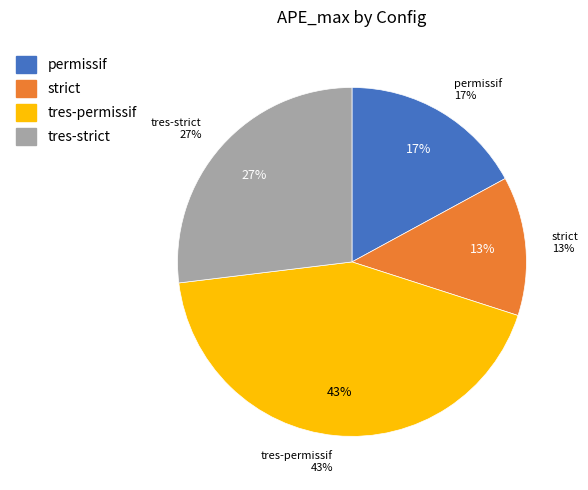

True or false: tres-permissif accounts for 43% of the total.

True